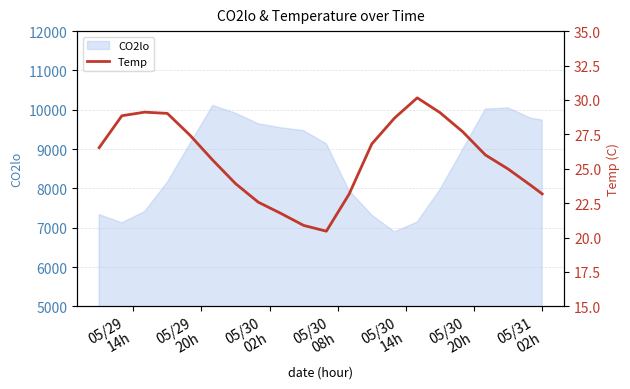

What is the lowest value of the CO2lo series?

6892.0